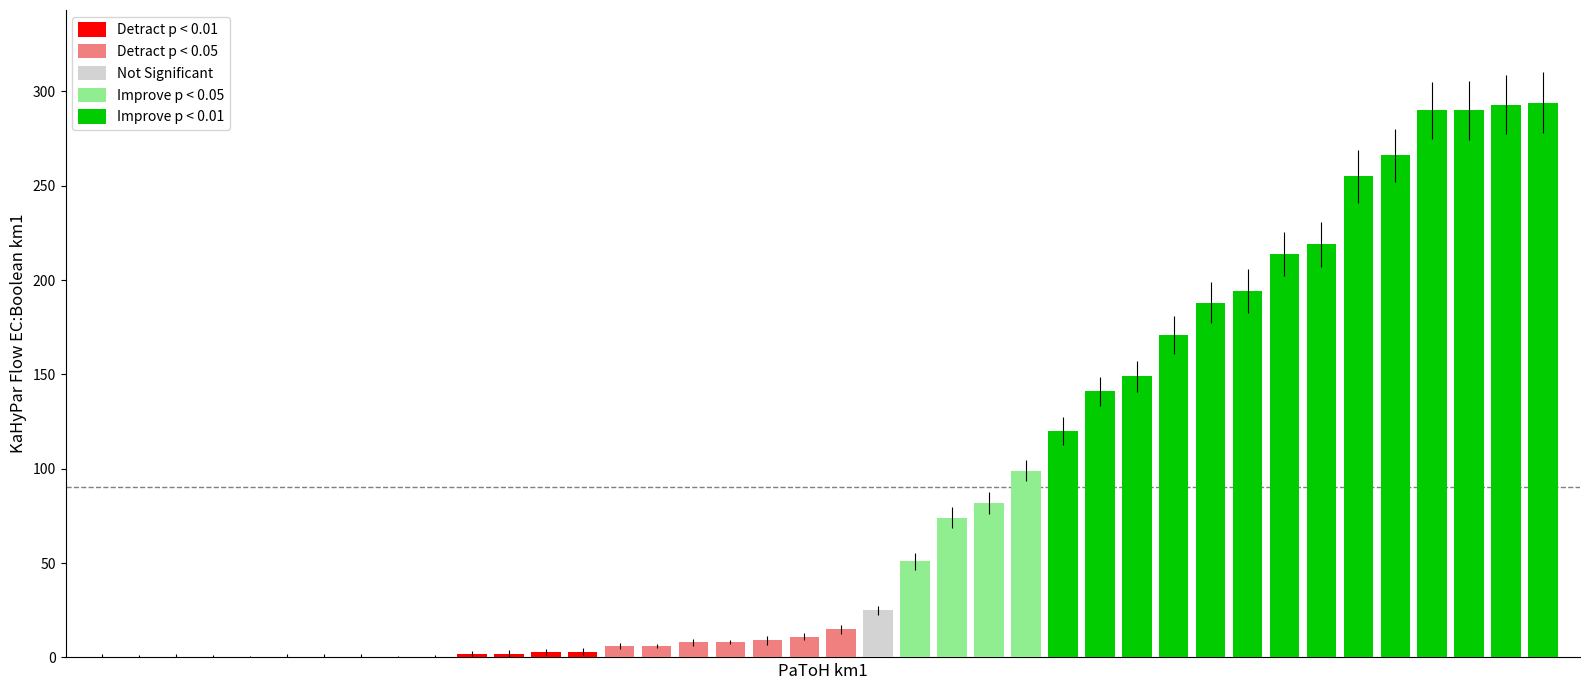

Does the chart contain stacked bars?

No